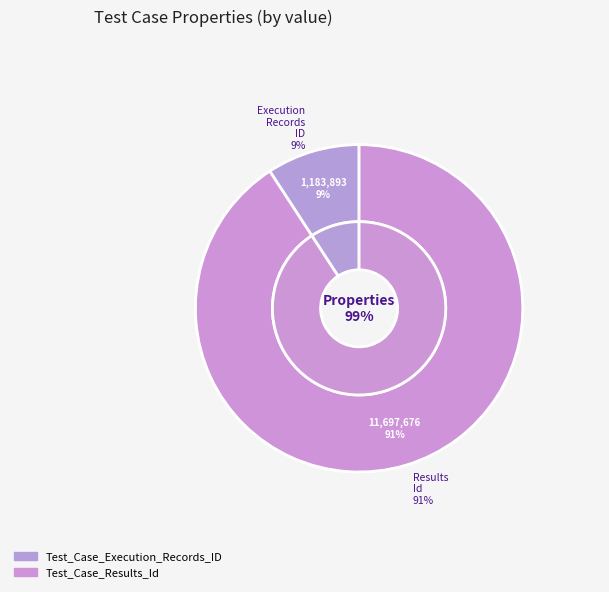

To the nearest percent, what percentage of the pie is Test_Case_Results_Id?

91%